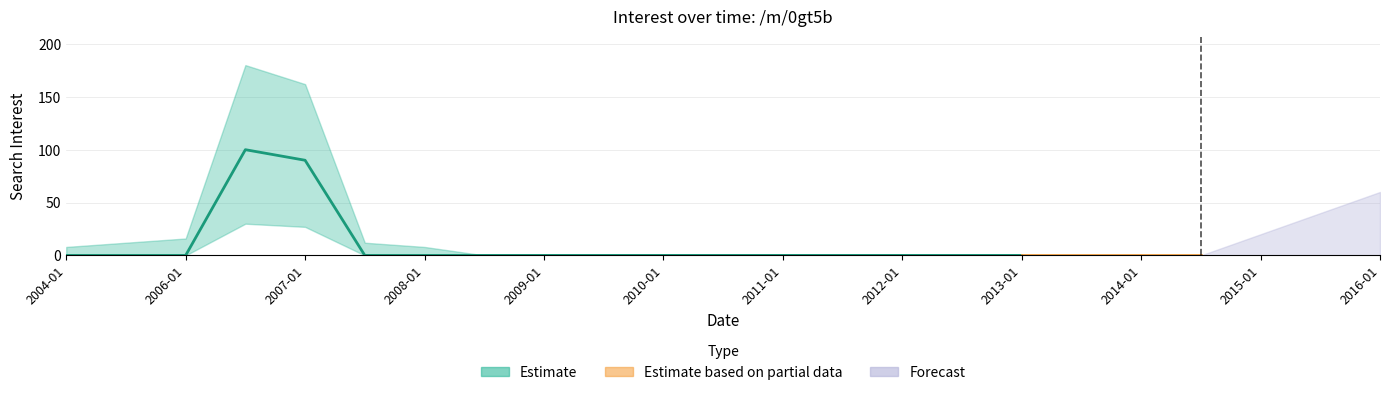

Count the number of values greater than 0.

2